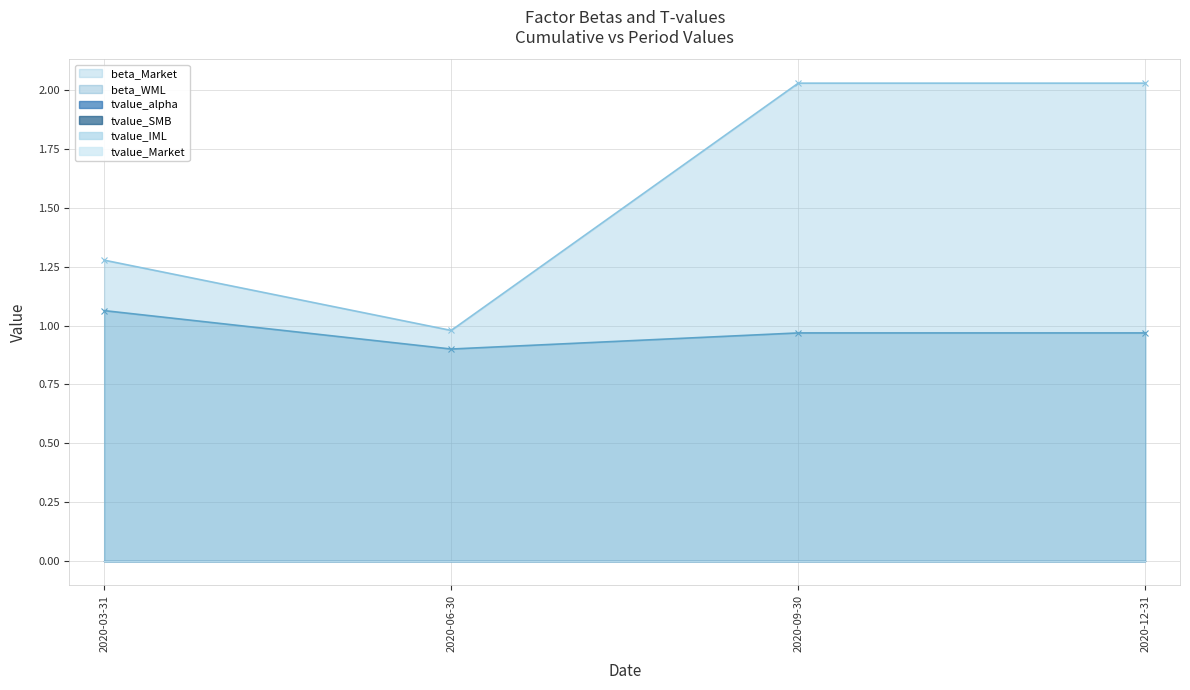

Which category has the lowest value in the beta_Market series?

2020-06-30